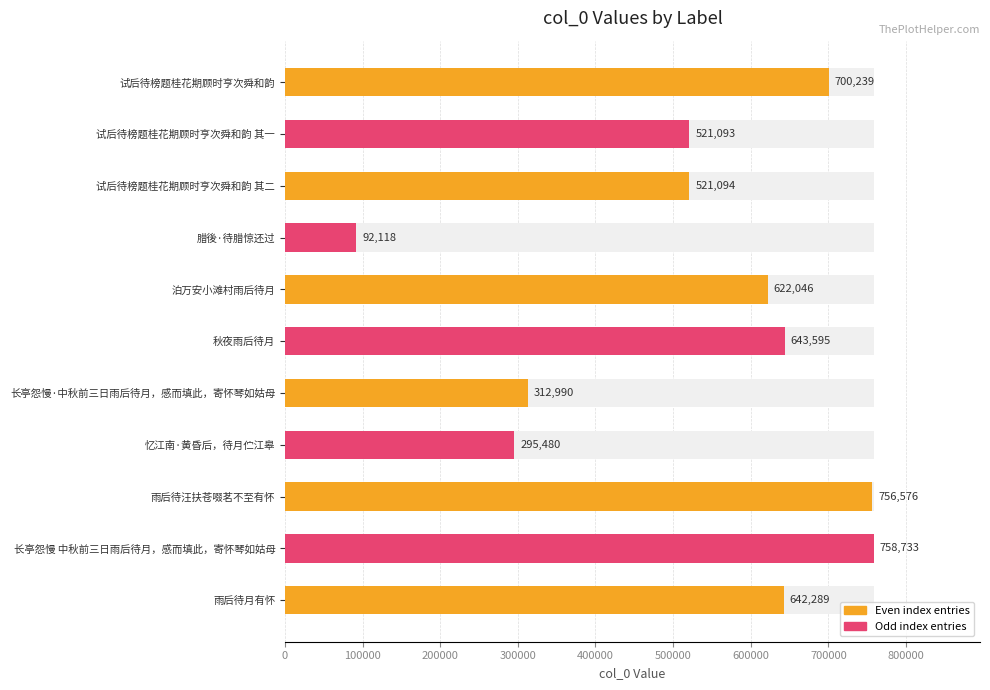

Does the chart contain any negative values?

No